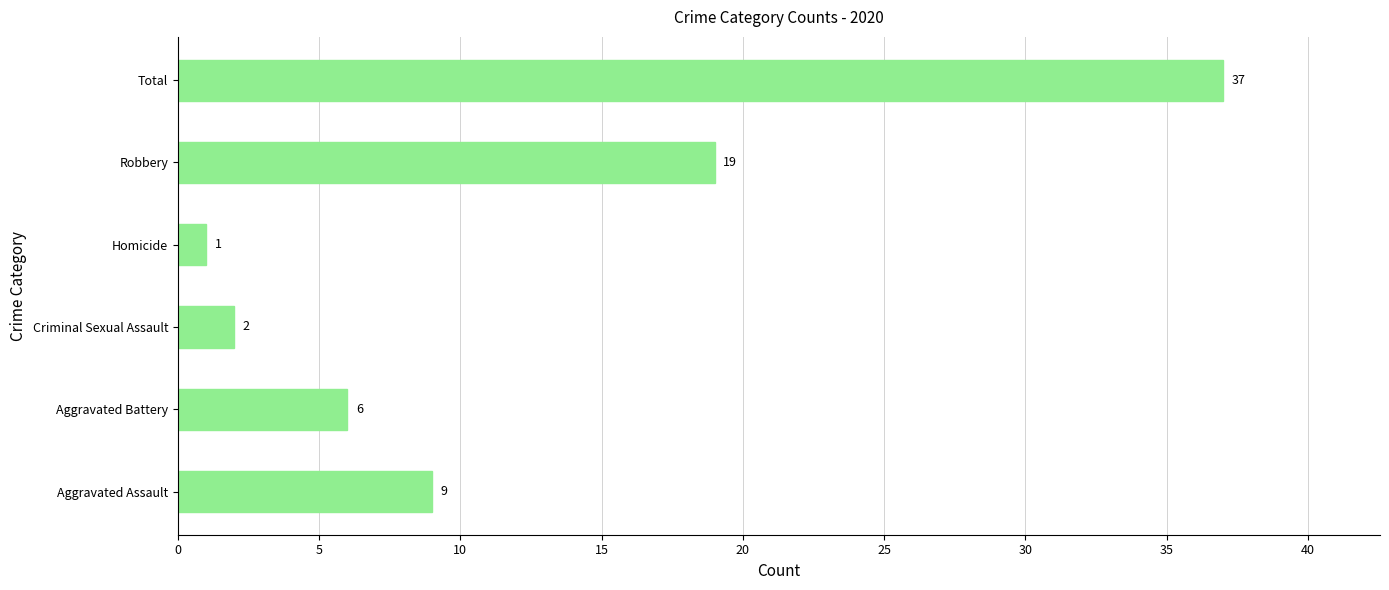

At which label is the value closest to 19?

Robbery